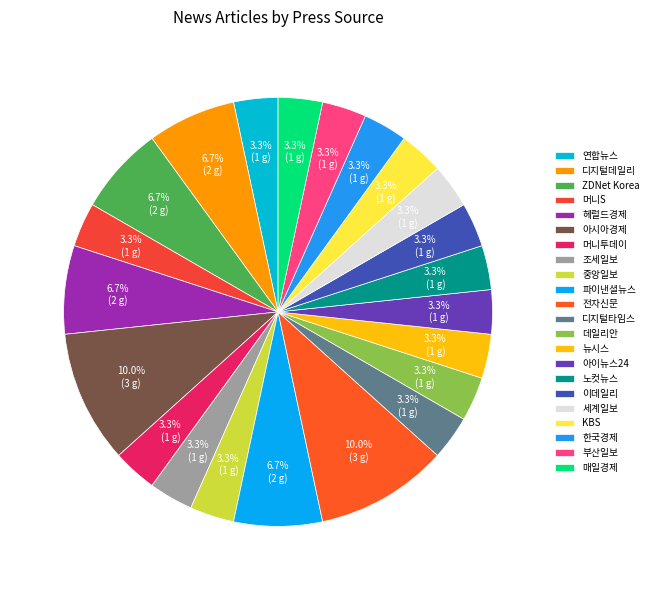

Between 아이뉴스24 and KBS, which is larger?

아이뉴스24